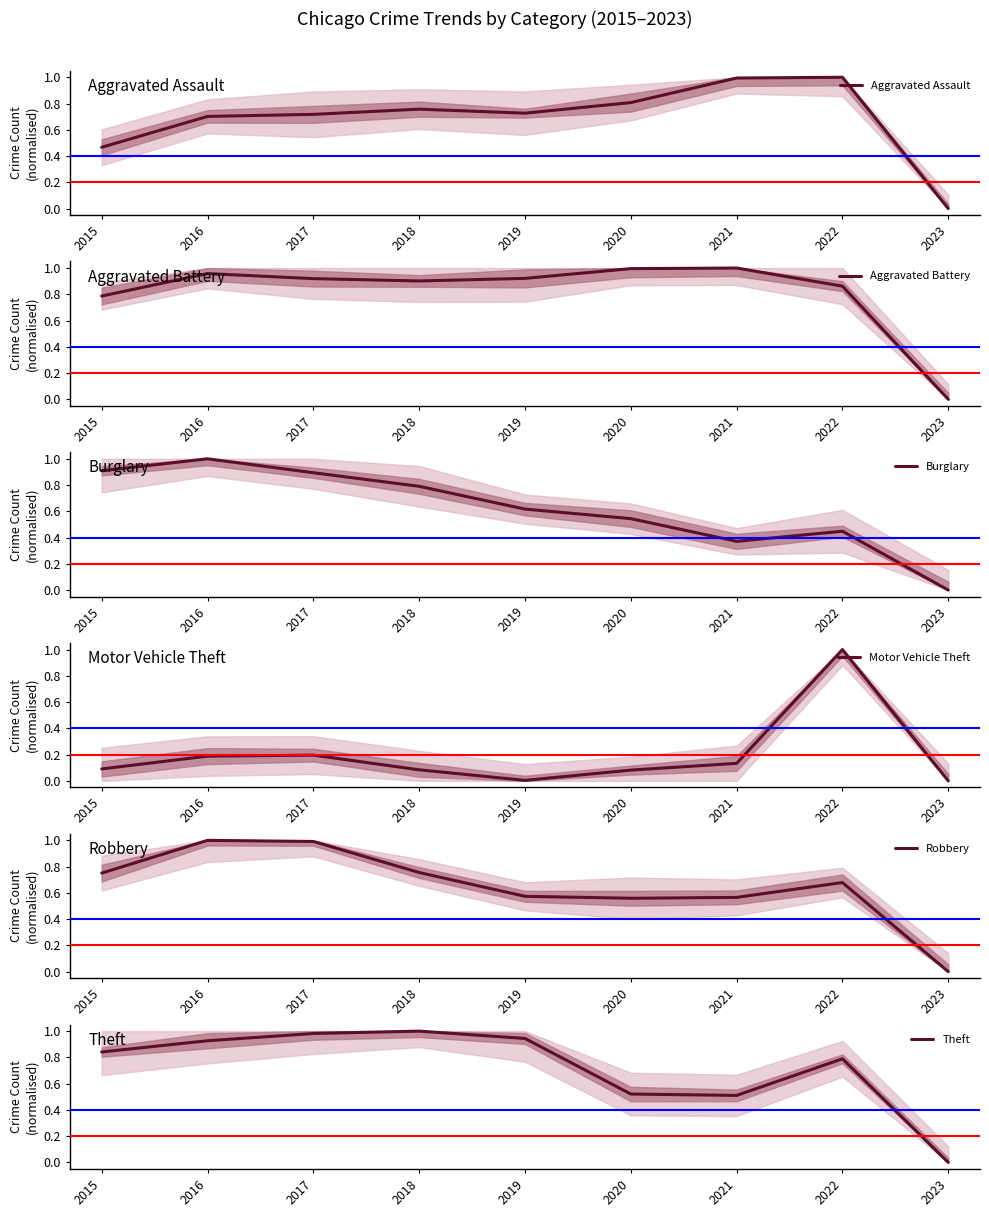

Count the number of categories in the chart.

9